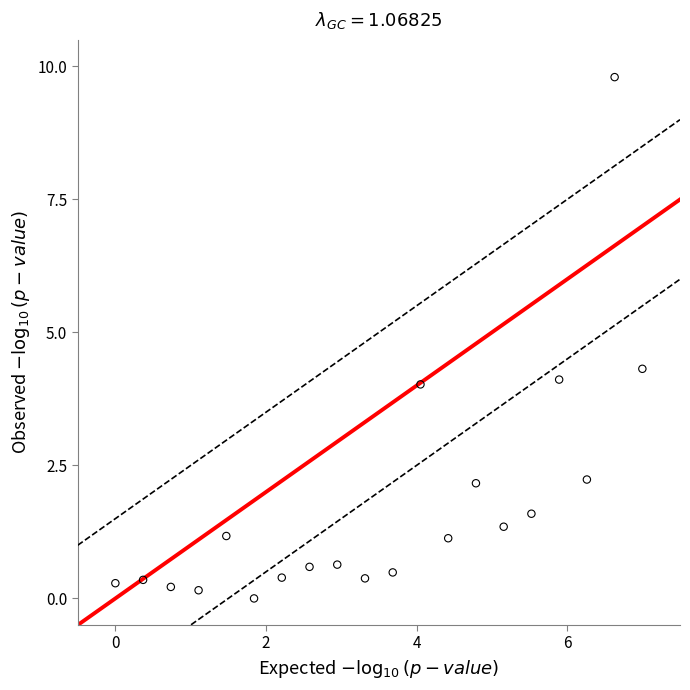

What is the range of X values (max minus min)?

7.0